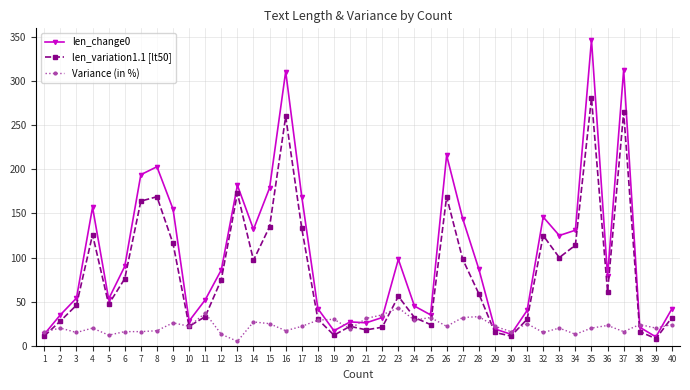

The value of Variance (in %) at 27 is 32. True or false?

True